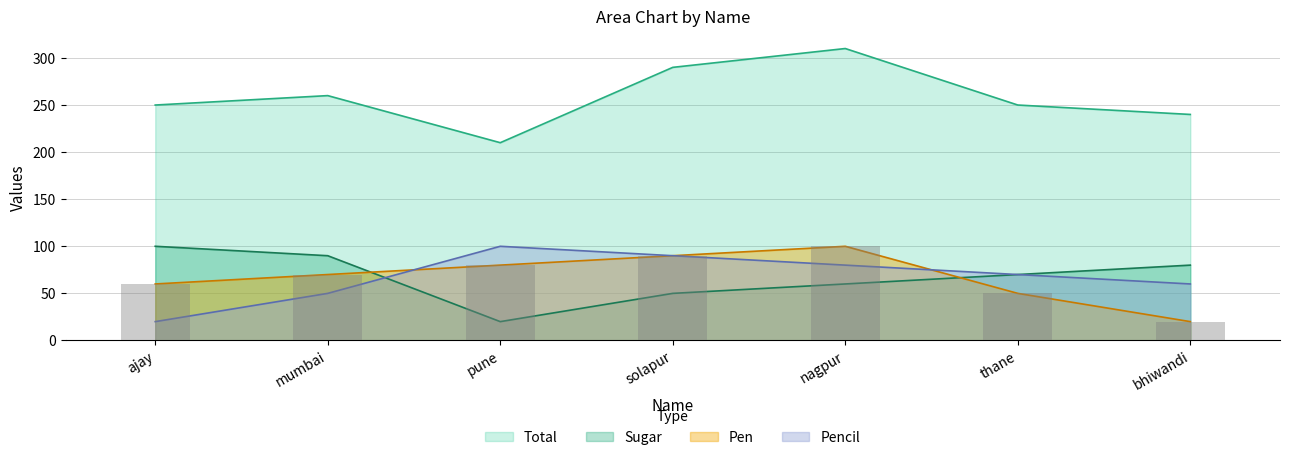

Reading left to right, list all the values displayed in this chart.

Pen: ajay=60	mumbai=70	pune=80	solapur=90	nagpur=100	thane=50	bhiwandi=20
Pencil: ajay=20	mumbai=50	pune=100	solapur=90	nagpur=80	thane=70	bhiwandi=60
Sugar: ajay=100	mumbai=90	pune=20	solapur=50	nagpur=60	thane=70	bhiwandi=80
Total: ajay=250	mumbai=260	pune=210	solapur=290	nagpur=310	thane=250	bhiwandi=240